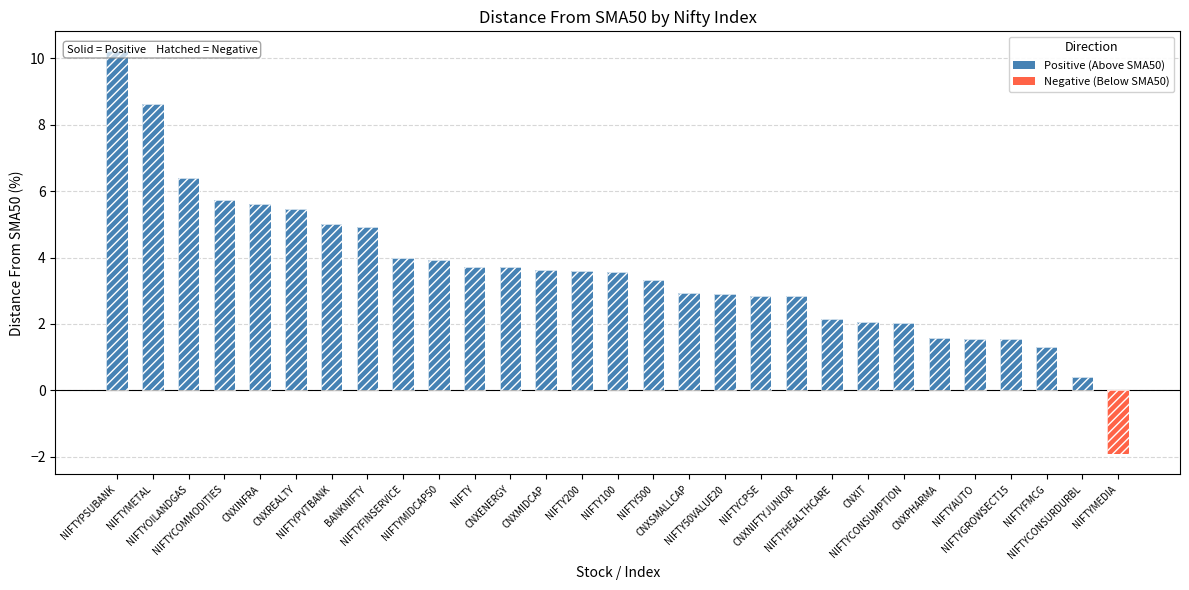

Where is the data nearest to the value 4?

NIFTYFINSERVICE